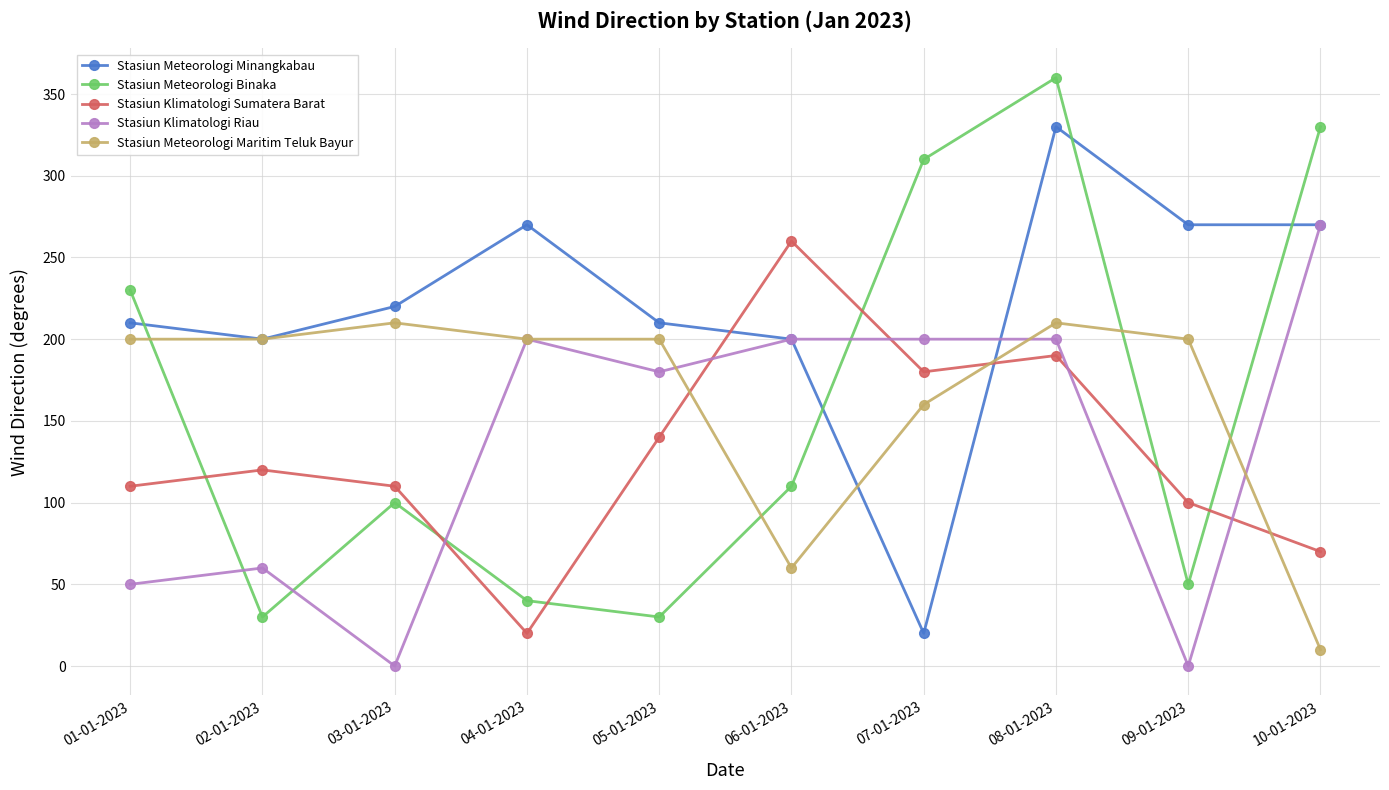

In Stasiun Klimatologi Sumatera Barat, how many points are higher than both neighbors (excluding endpoints)?

3